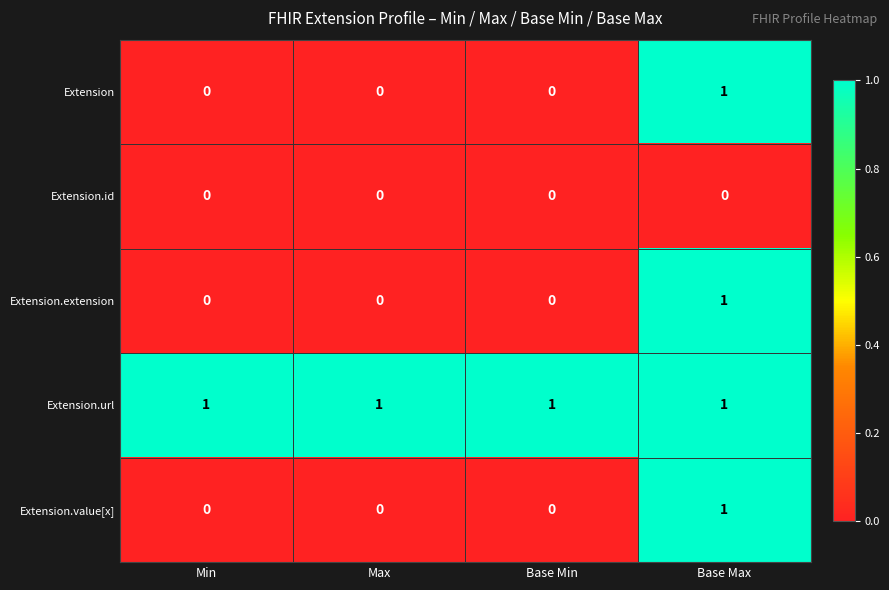

How many Extension values are between 0 and 1?

4